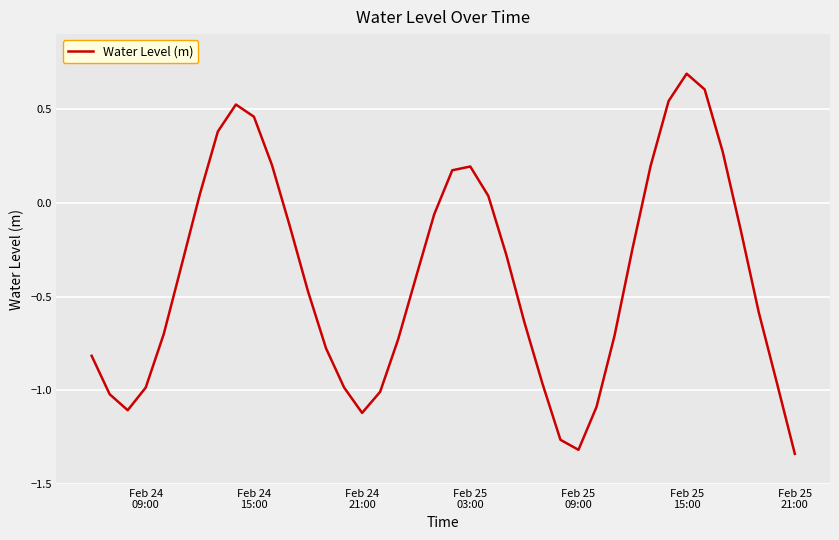

What is the difference between the maximum and minimum values?

2.0